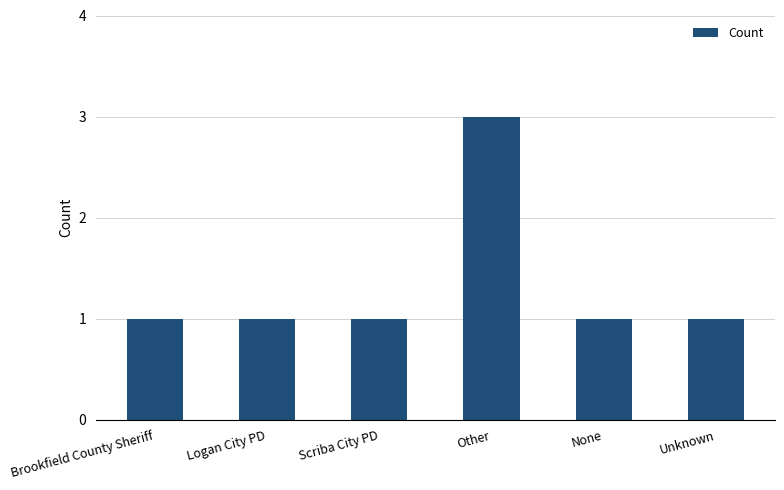

What is the ratio of the value at Brookfield County Sheriff to the value at Scriba City PD?

1.0